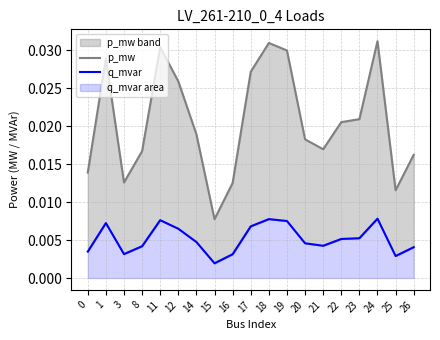

Between 12 and 14, which is larger?

12